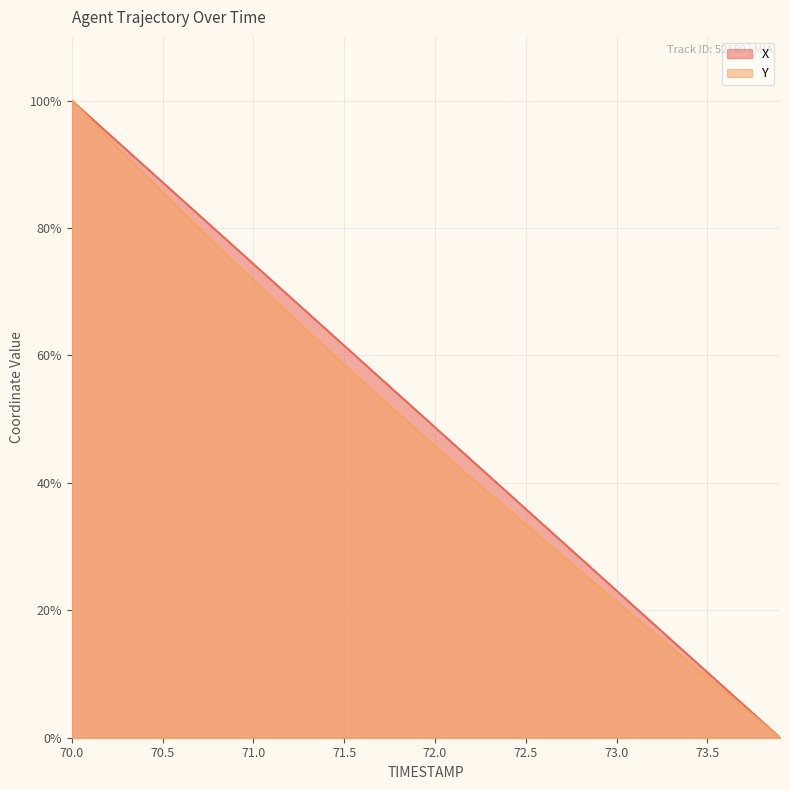

True or false: Y and X cross at least once.

False